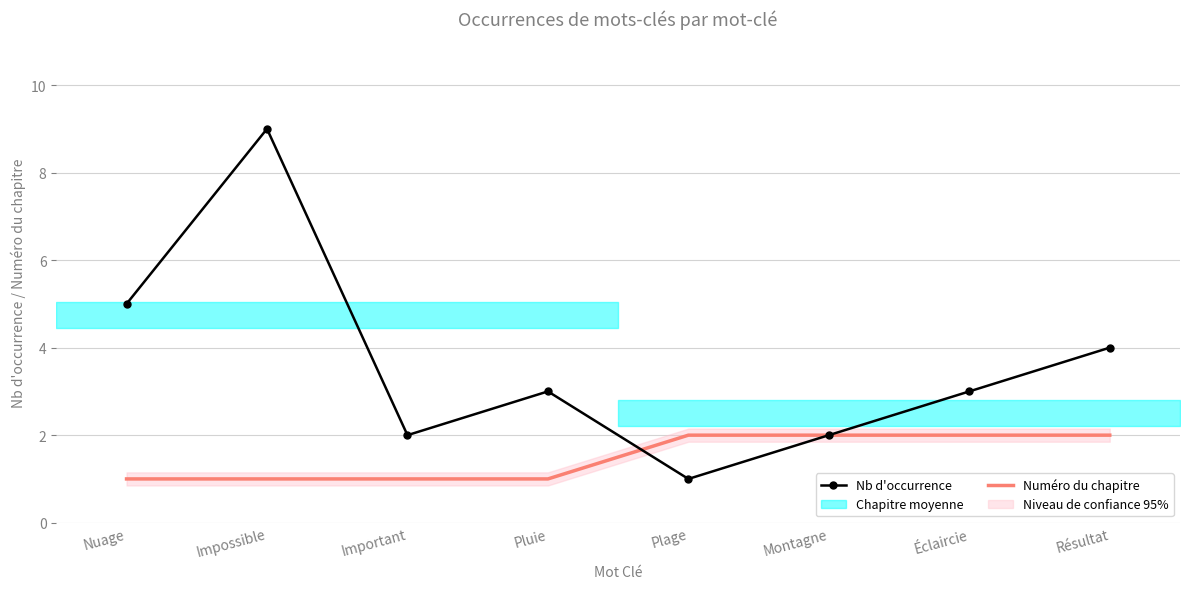

At which category does the chart reach its minimum across all series?

Plage